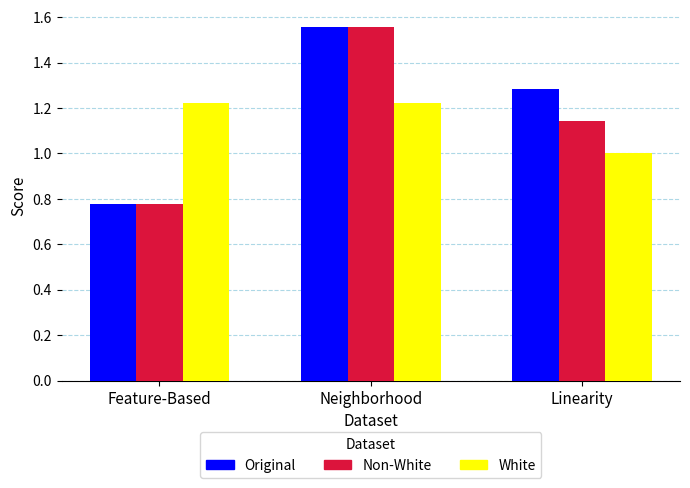

What is the difference between the highest and lowest values at Neighborhood?

0.3